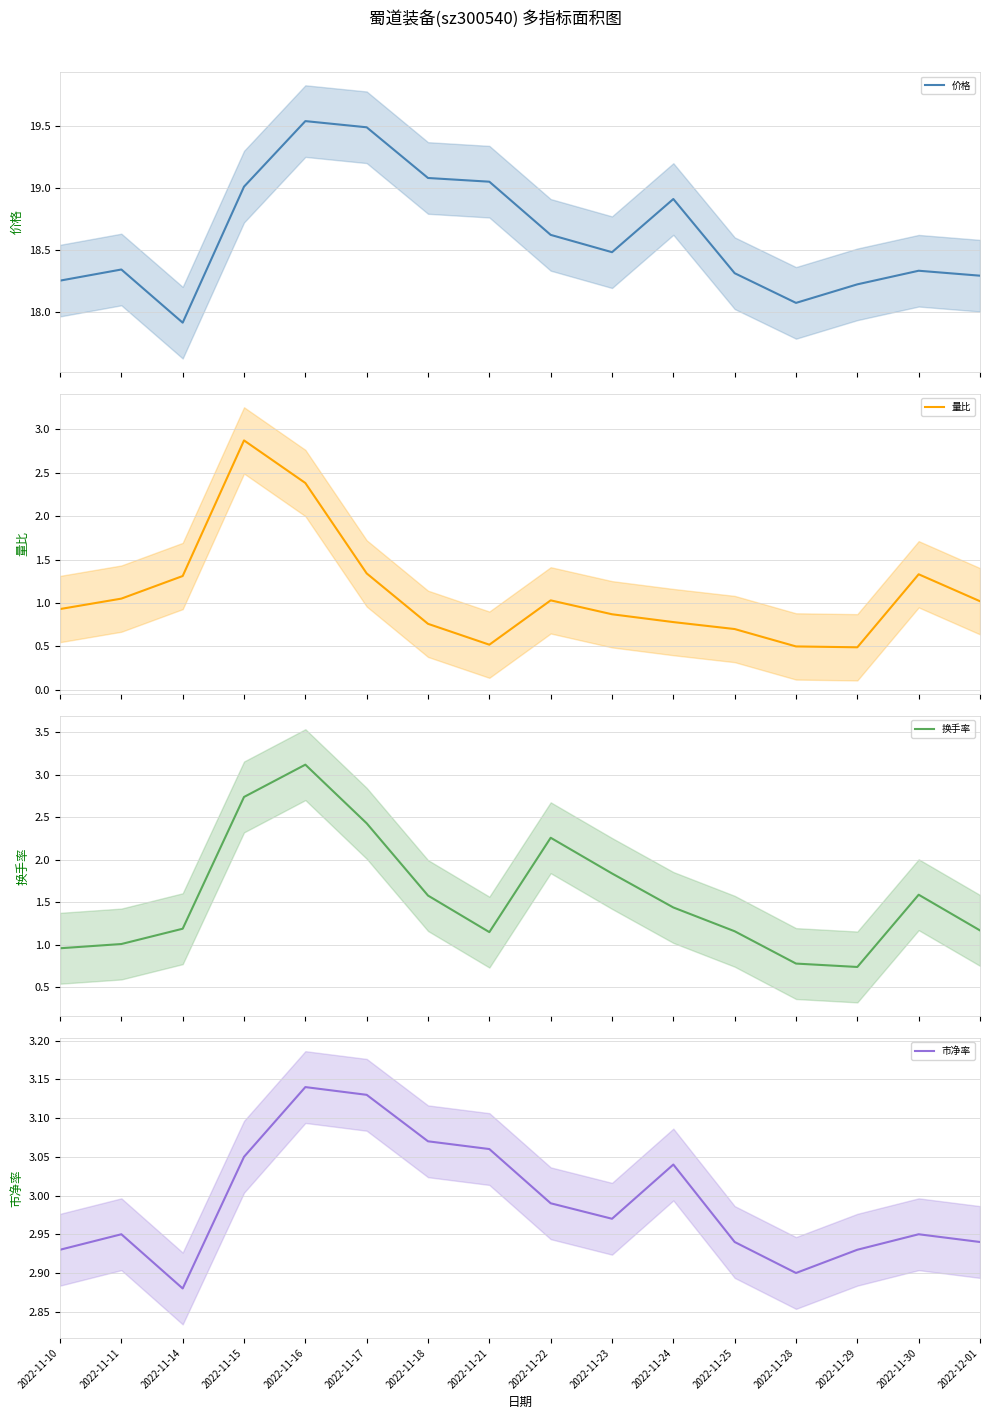

How many categories are shown in the chart?

16